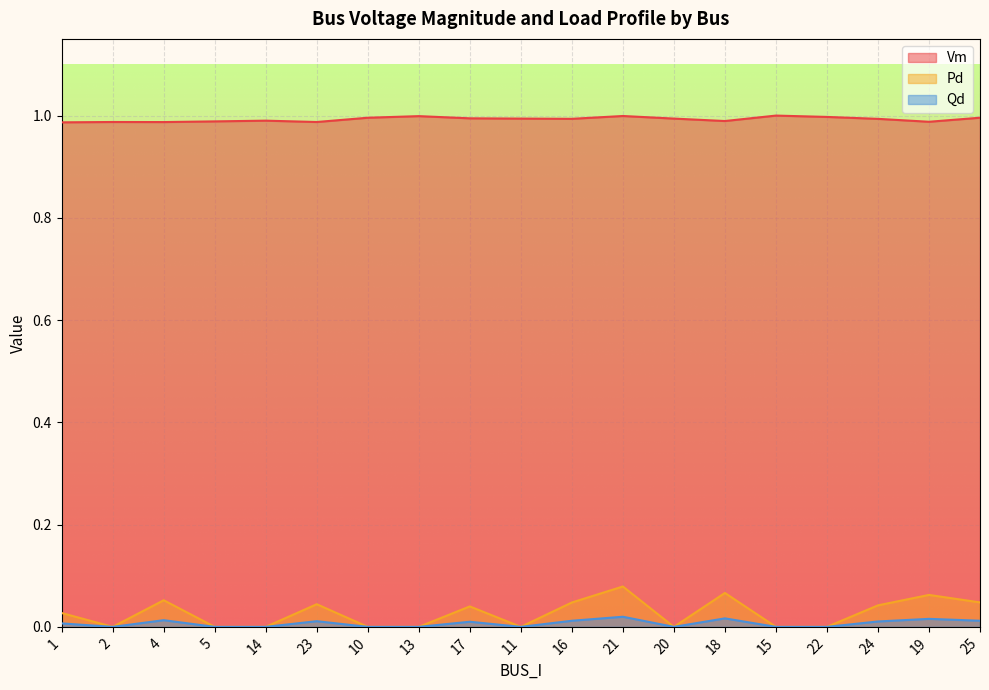

At which category is the sum across all series the highest?

21